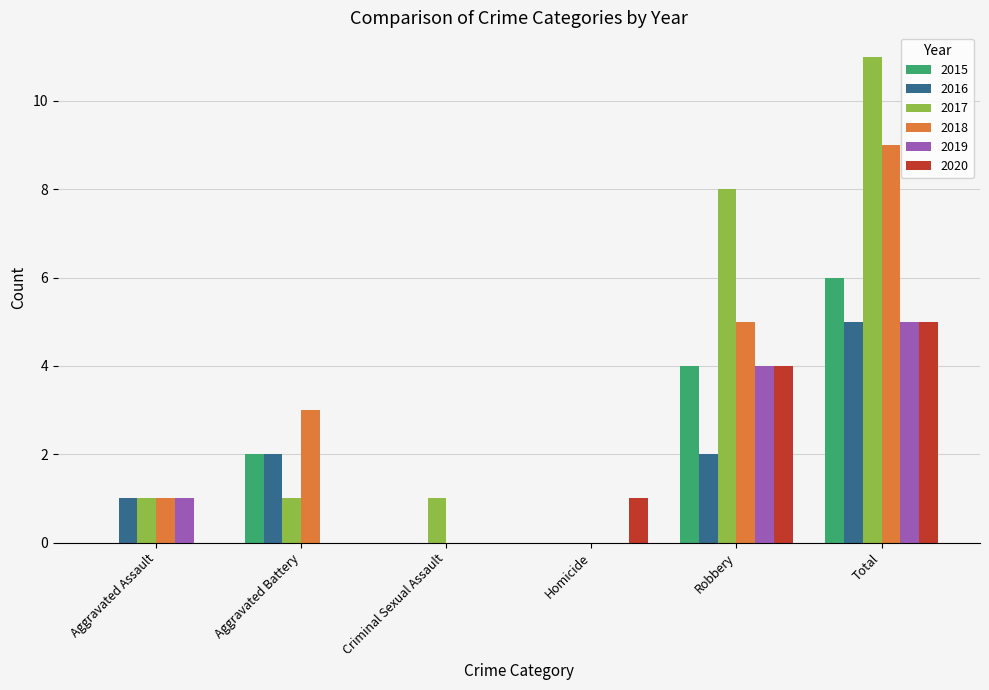

Is the value of 2018 at Criminal Sexual Assault greater than the value of 2017 at Total?

No